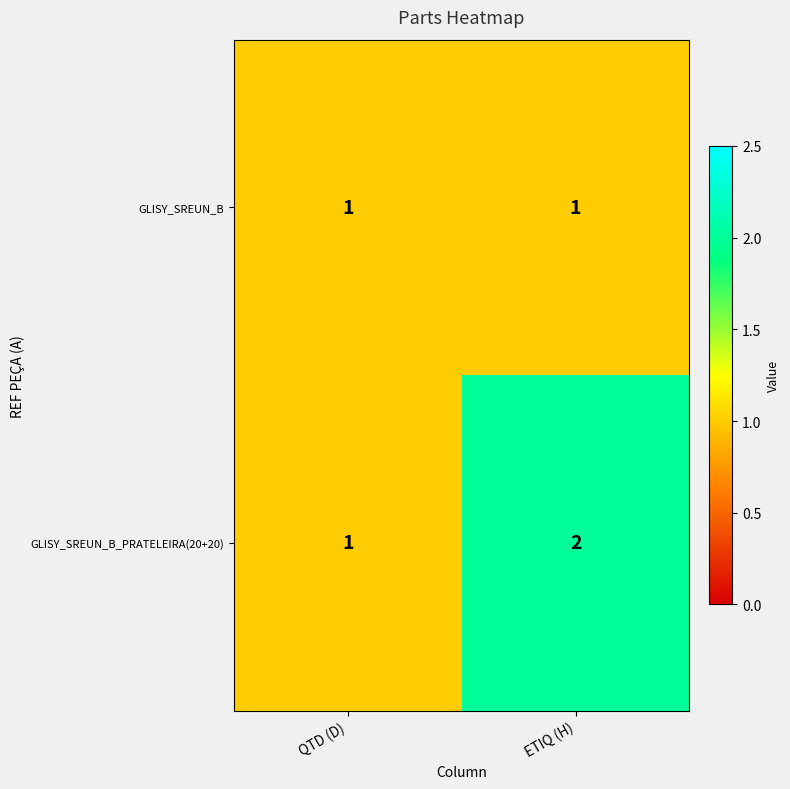

Reading left to right, list all the values displayed in this chart.

GLISY_SREUN_B: 1	1
GLISY_SREUN_B_PRATELEIRA(20+20): 1	2